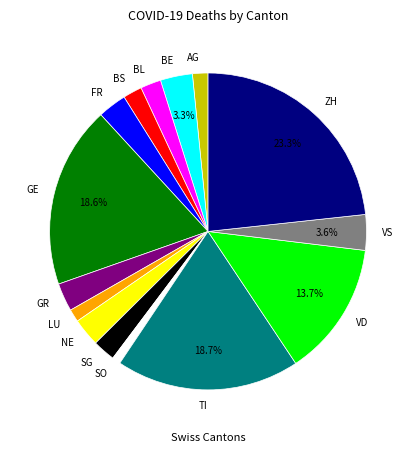

Is SG the majority of the pie?

No